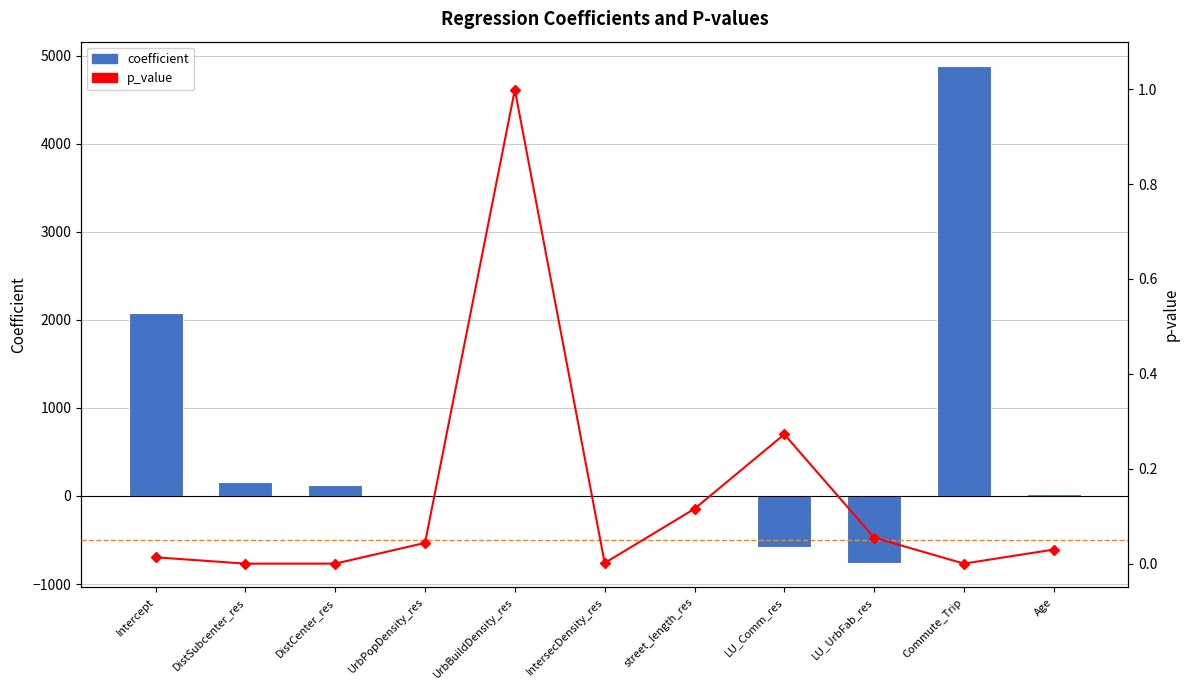

Between DistSubcenter_res and DistCenter_res, which is larger?

DistSubcenter_res